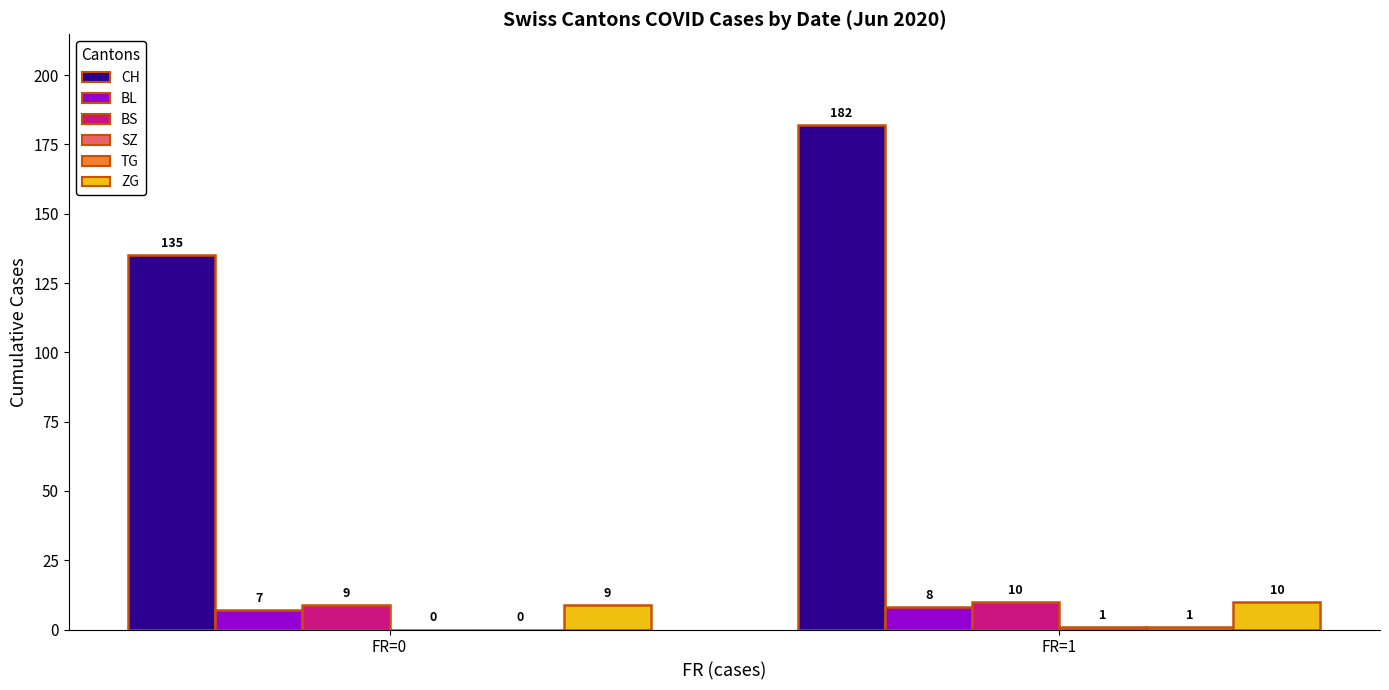

Which category has the highest value across all series?

FR=1